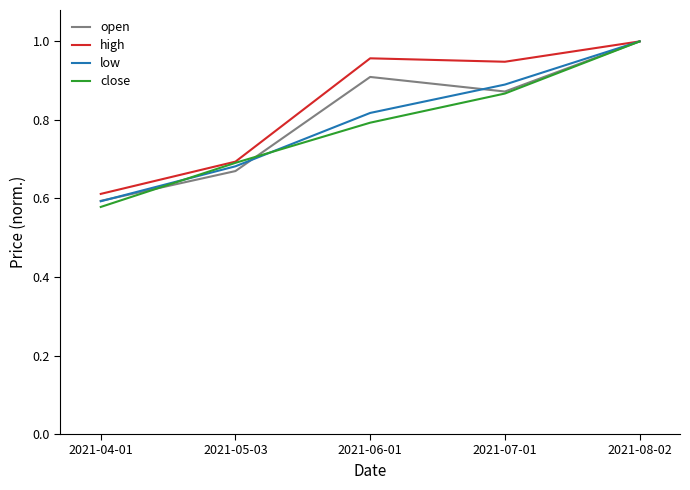

Is the value of open at 2021-08-02 greater than the value of high at 2021-07-01?

Yes